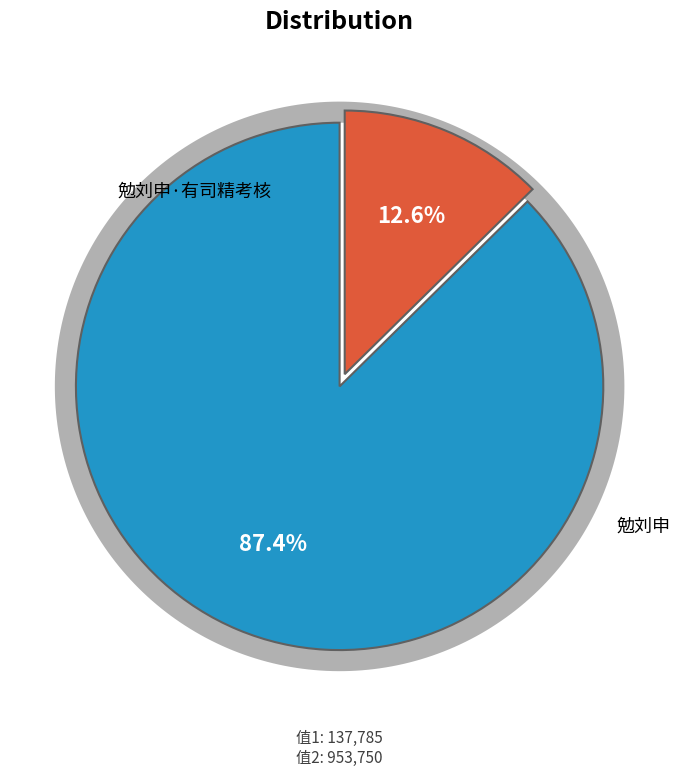

Is the sum of 勉刘申 and 勉刘申·有司精考核 greater than half?

Yes